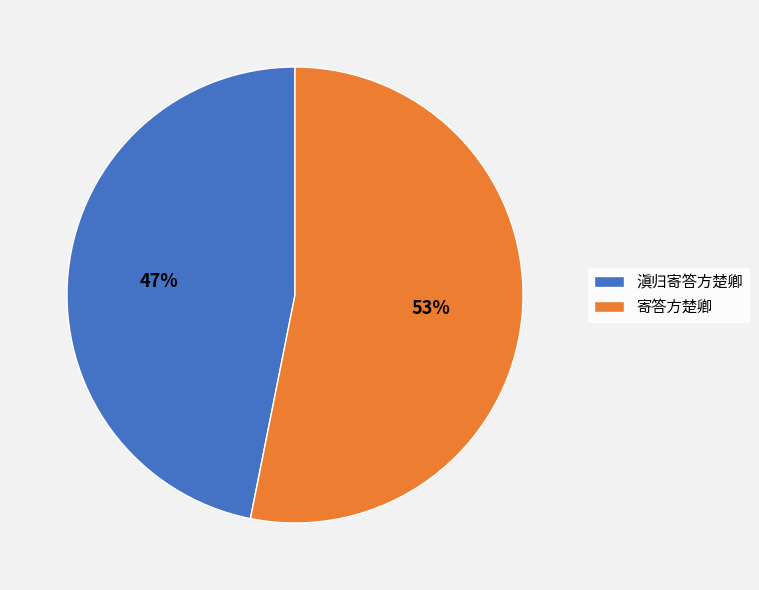

Which category has the smallest portion of the pie?

滇归寄答方楚卿